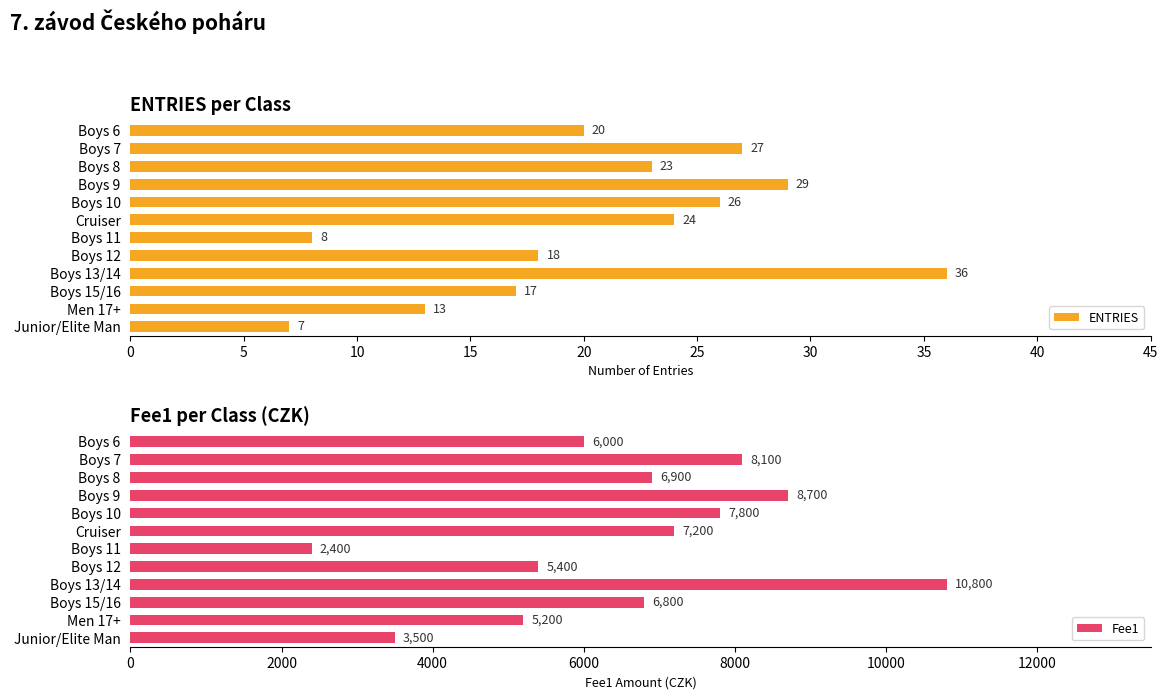

True or false: Fee1 has a value of 7800 at Boys 10.

True